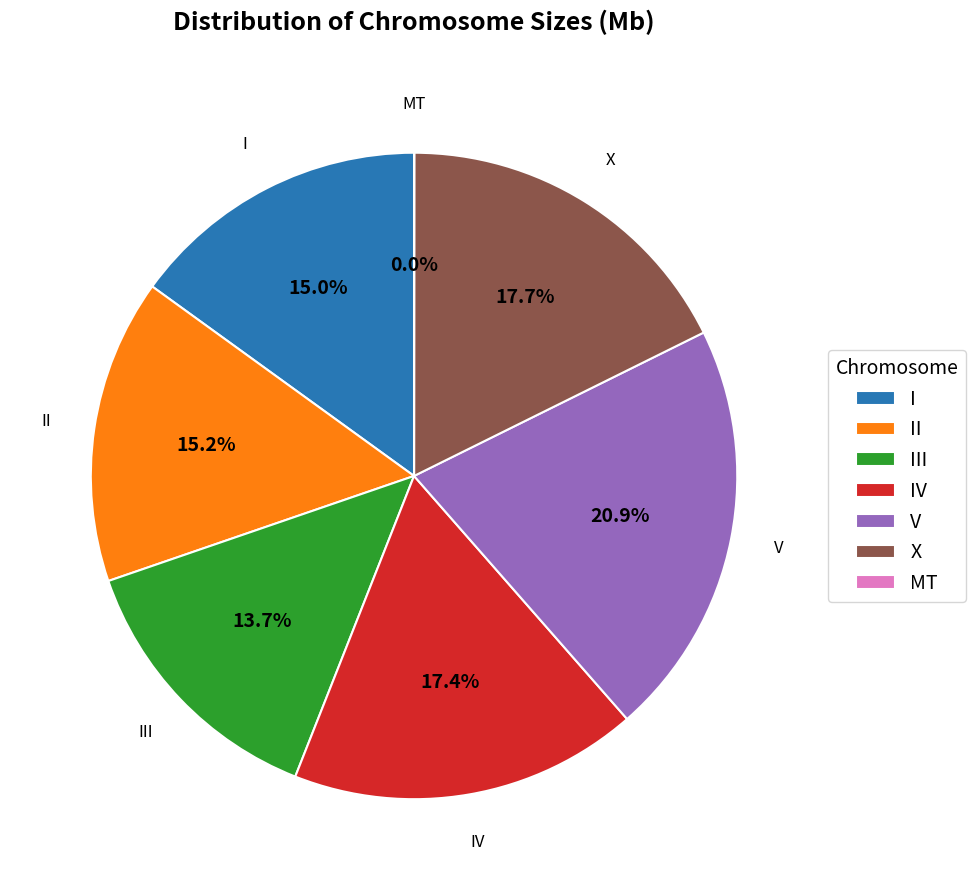

Is there any slice that represents more than half of the pie?

No